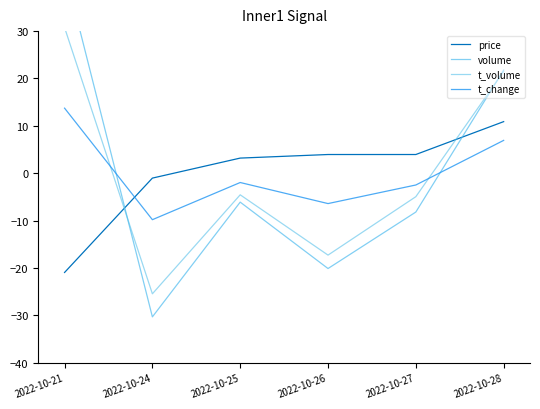

At which category is the sum across all series the highest?

2022-10-21